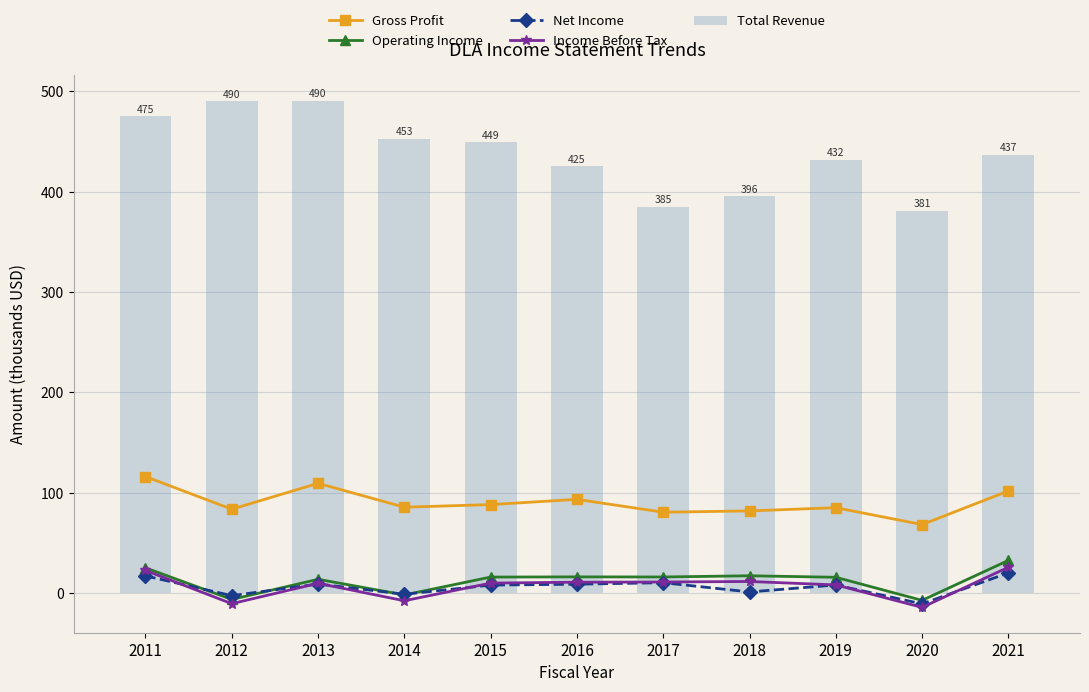

What is the value of the Operating Income bar at the 9th from the left?

15.9